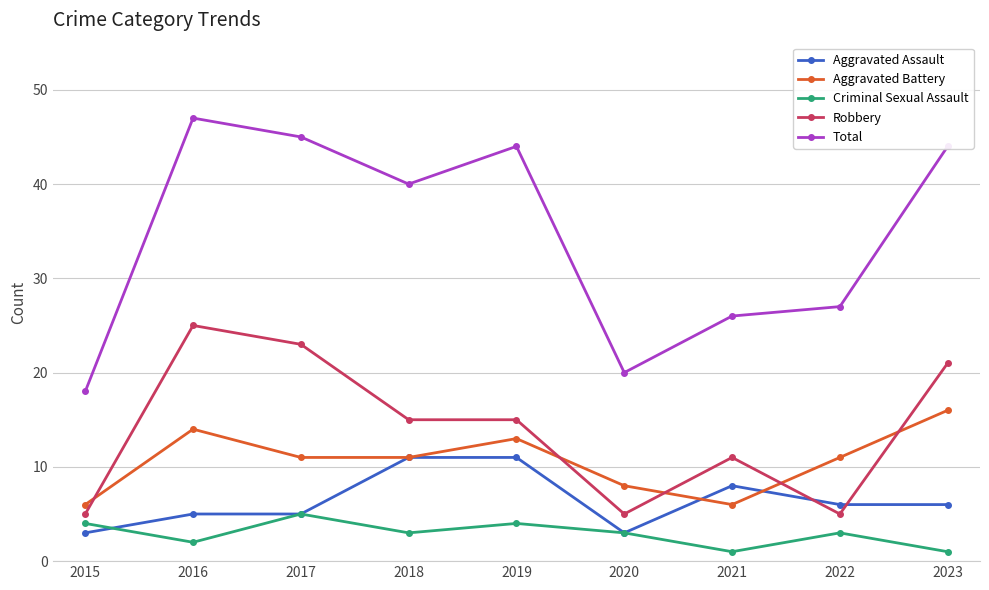

What is the value of the Total point at the 4th from the left?

40